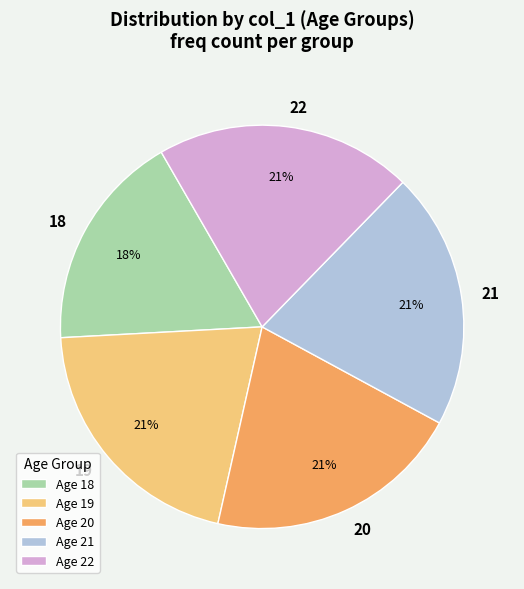

Is the sum of 18 and 21 greater than half?

No